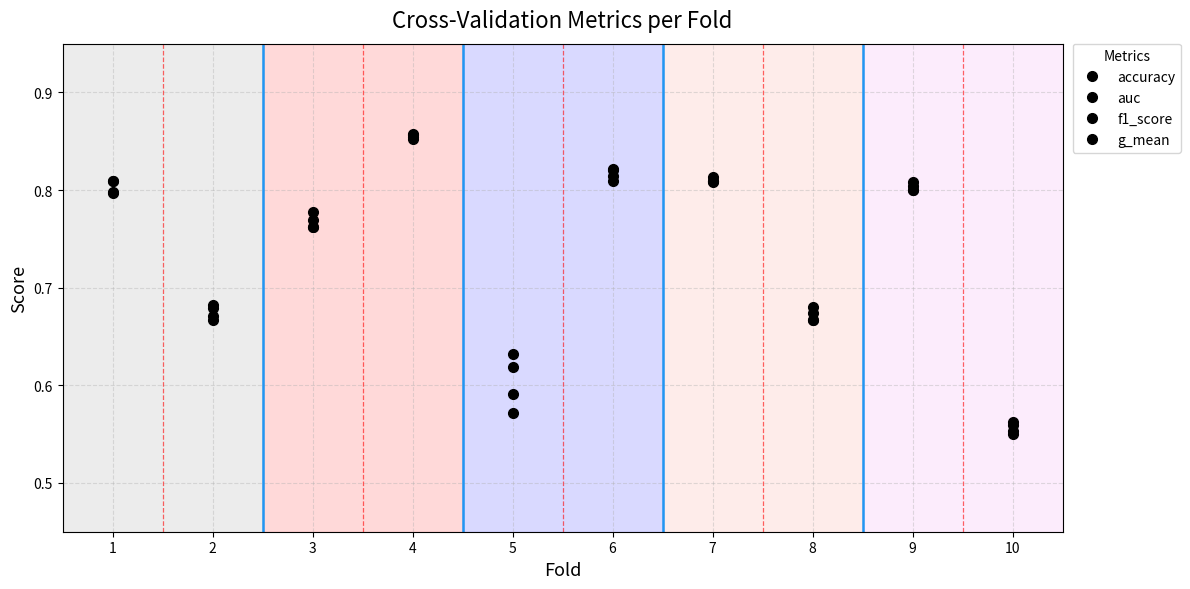

How many categories are shown in the chart?

10